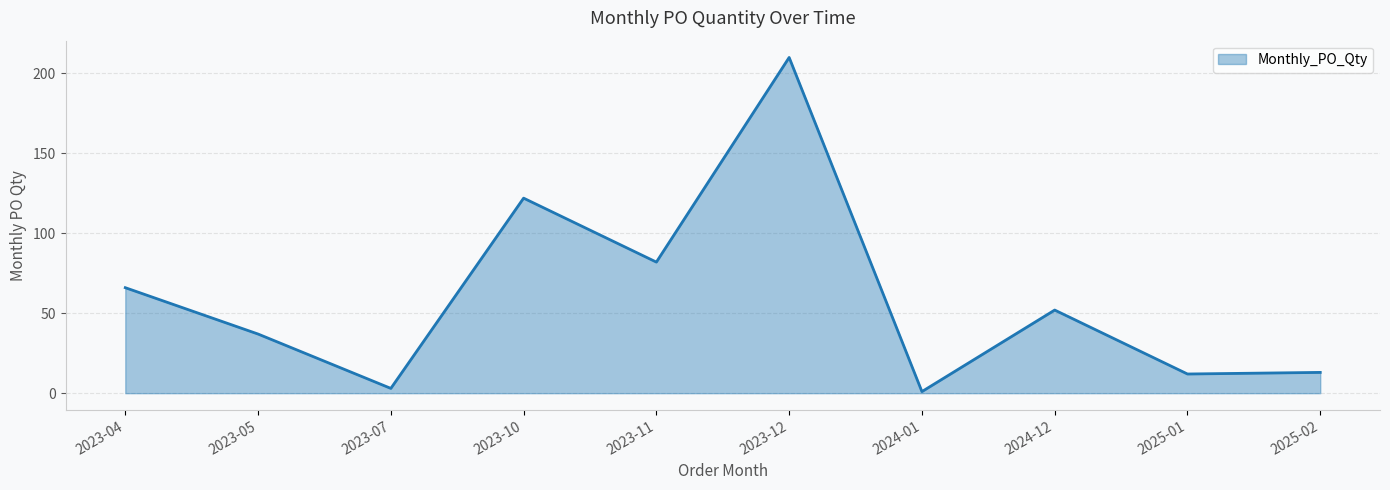

What is the average value?

60